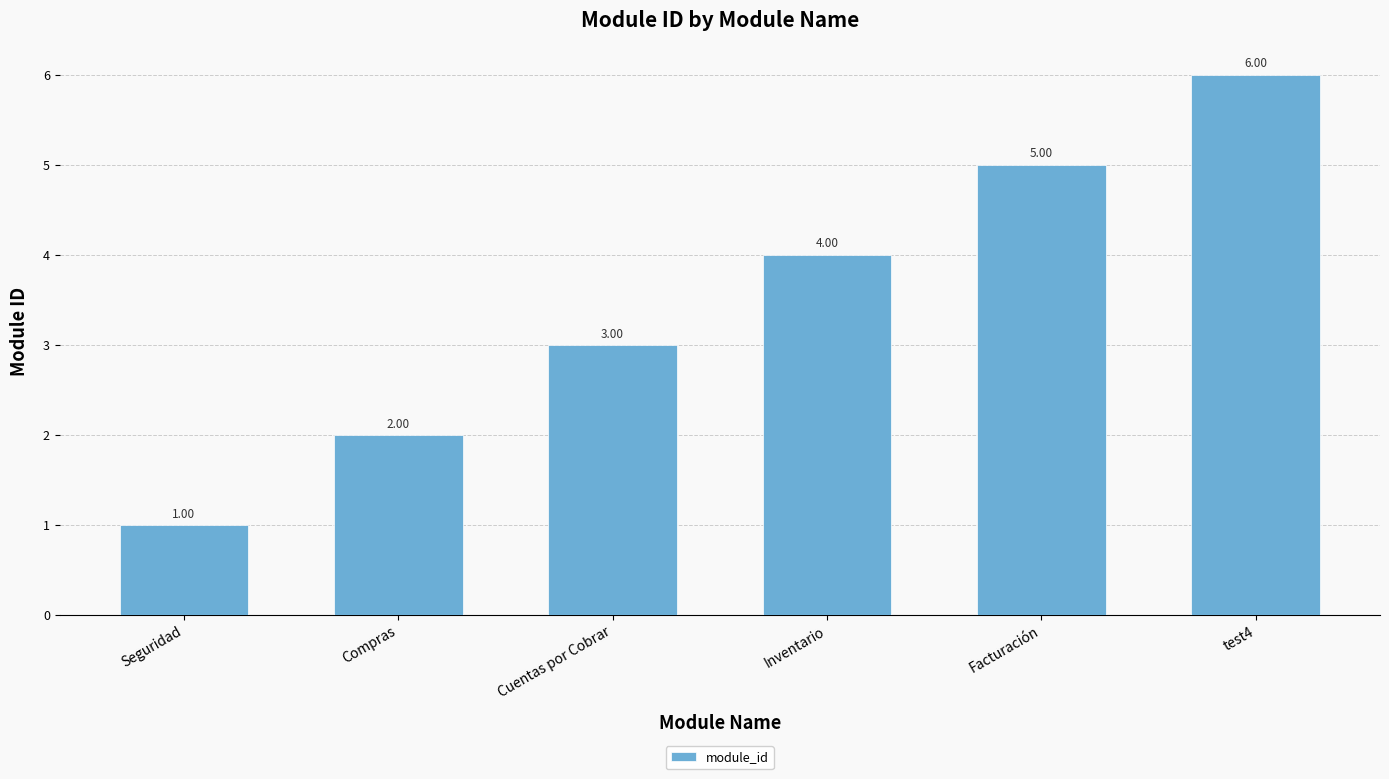

What position from the left is Compras?

2